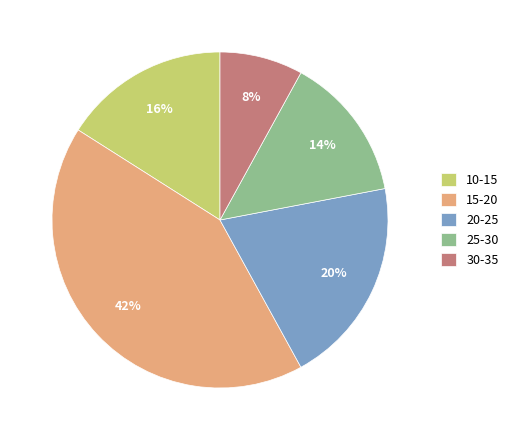

What is the ratio of the value at 10-15 to the value at 15-20?

0.4